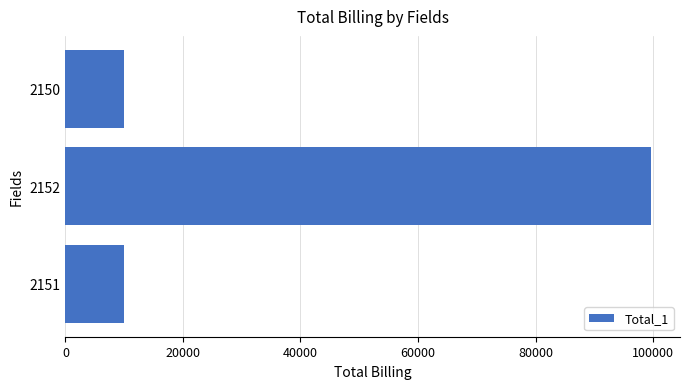

Is it true that the value at 2151 is 4762.8?

False